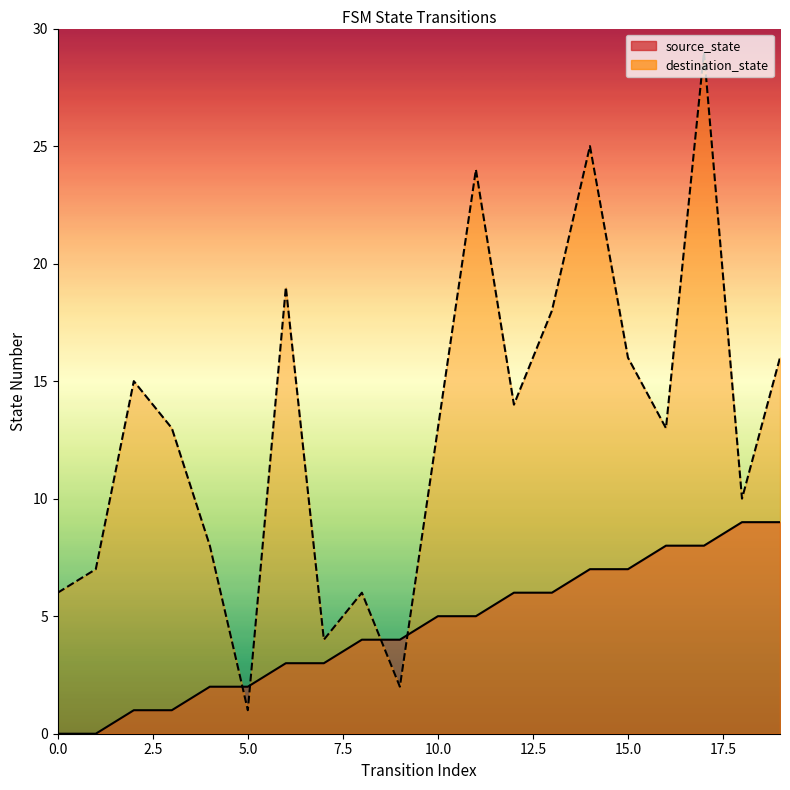

What is the sum of all source_state values?

90